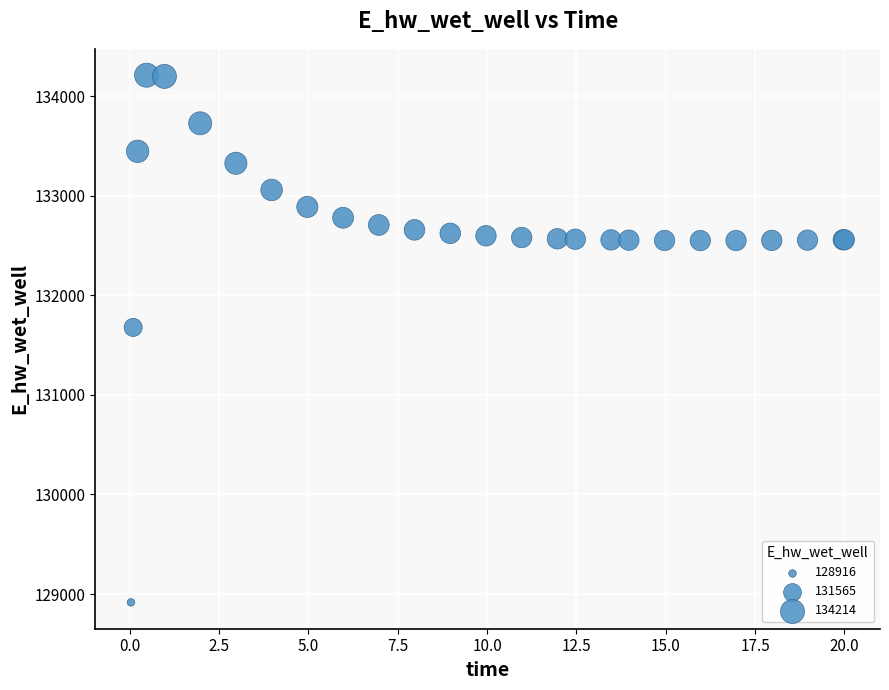

What Y value in the scatter plot is closest to 131564?

131679.1